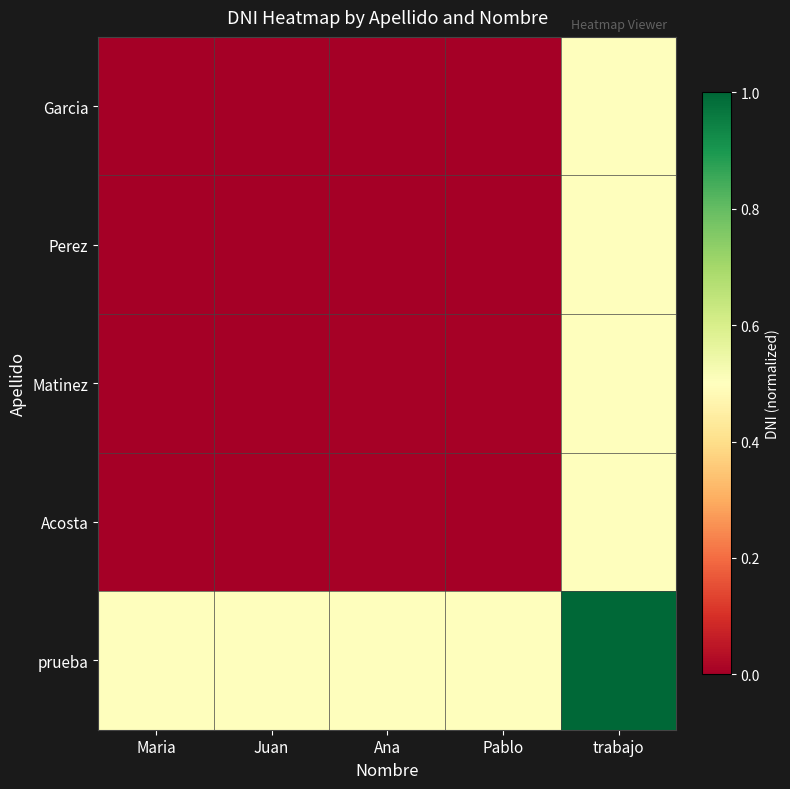

At which category does the chart reach its minimum across all series?

Maria